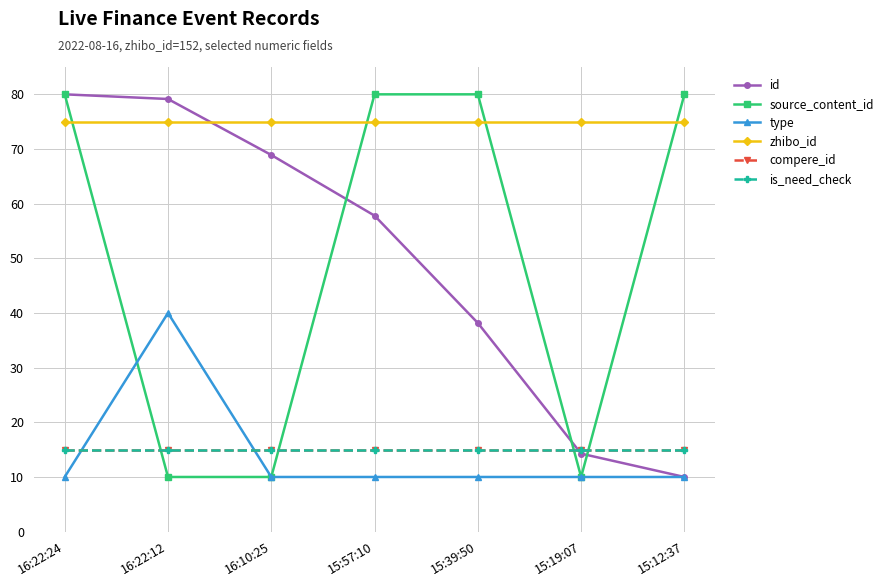

What is the difference between the highest and lowest values at 16:22:24?

70.0